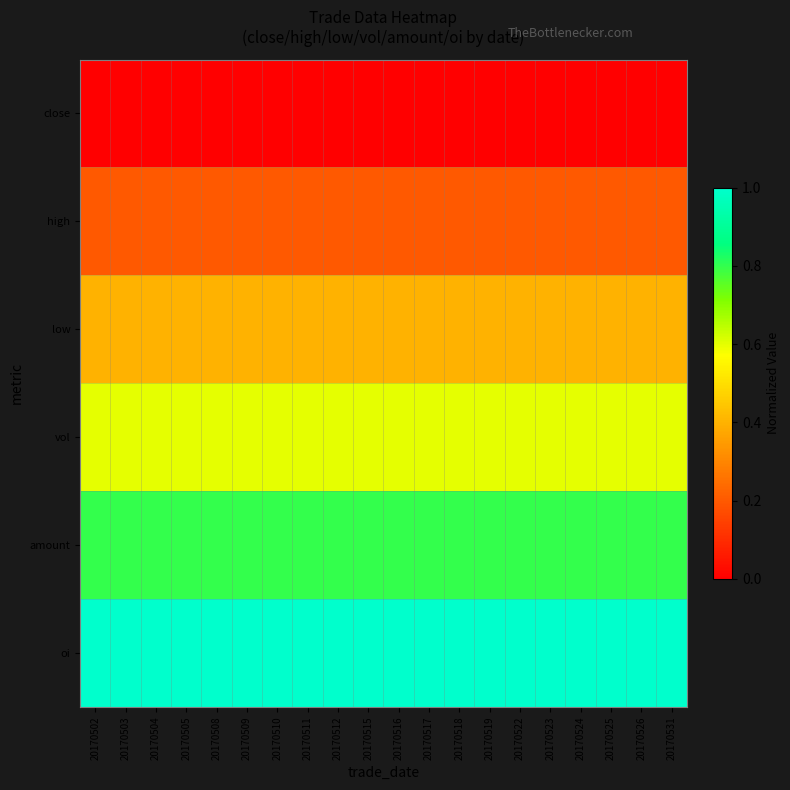

Between 20170510 and 20170515, which series saw the biggest shift?

close